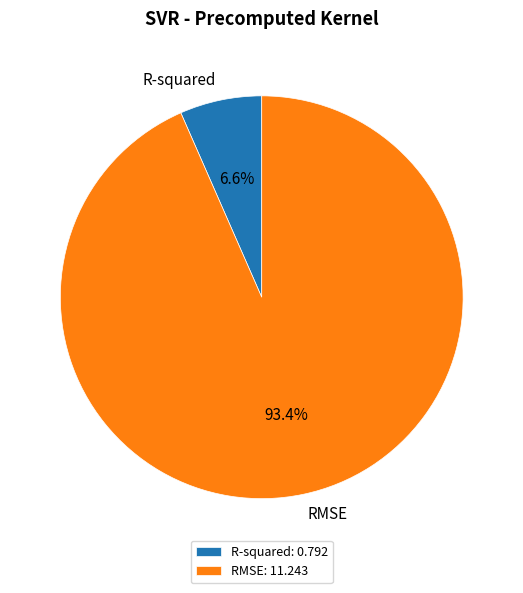

To the nearest percent, what portion does R-squared represent?

7%